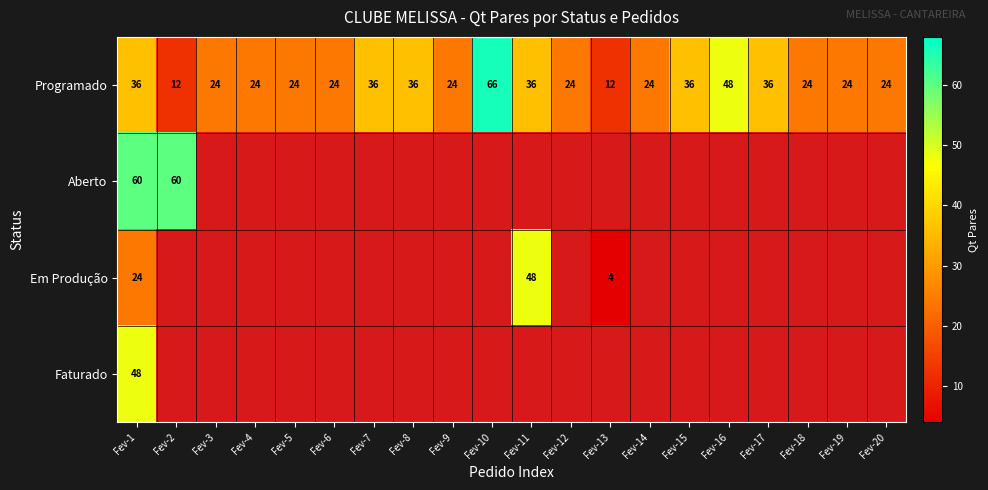

Is it true that Programado equals 7 at Fev-2?

False